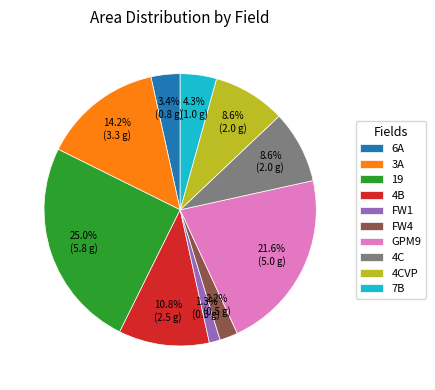

To the nearest percent, what is the average slice percentage?

10%